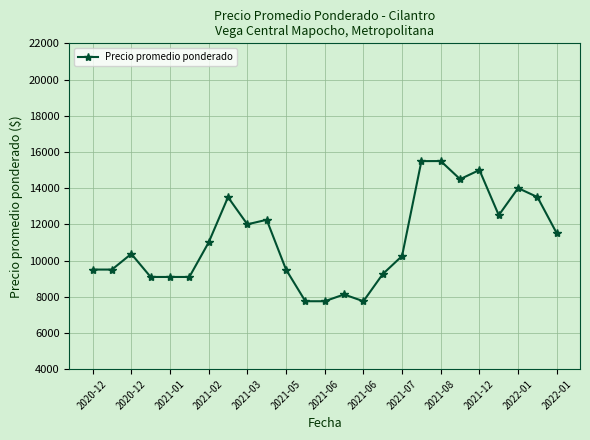

True or false: the data has more than 1 interior local peaks.

True